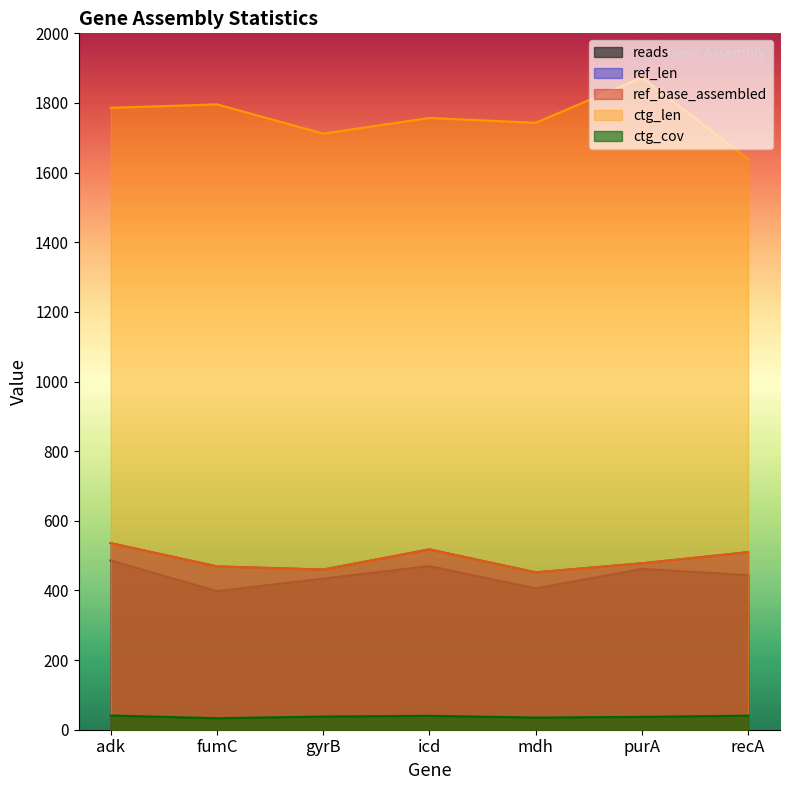

What are all the series names shown in the legend?

reads, ref_len, ref_base_assembled, ctg_len, ctg_cov